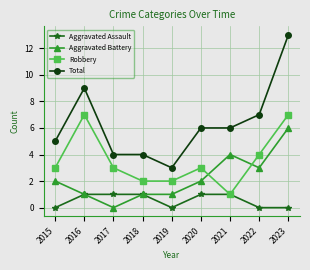

True or false: Total has a value of 7 at 2022.

True